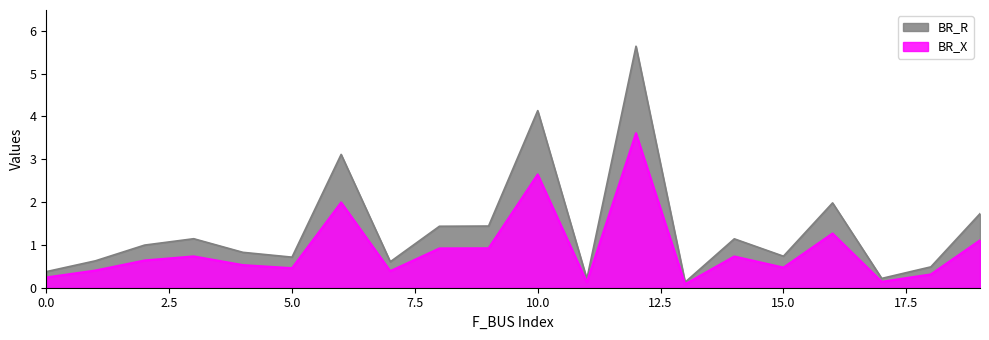

How many distinct data groups are displayed?

2